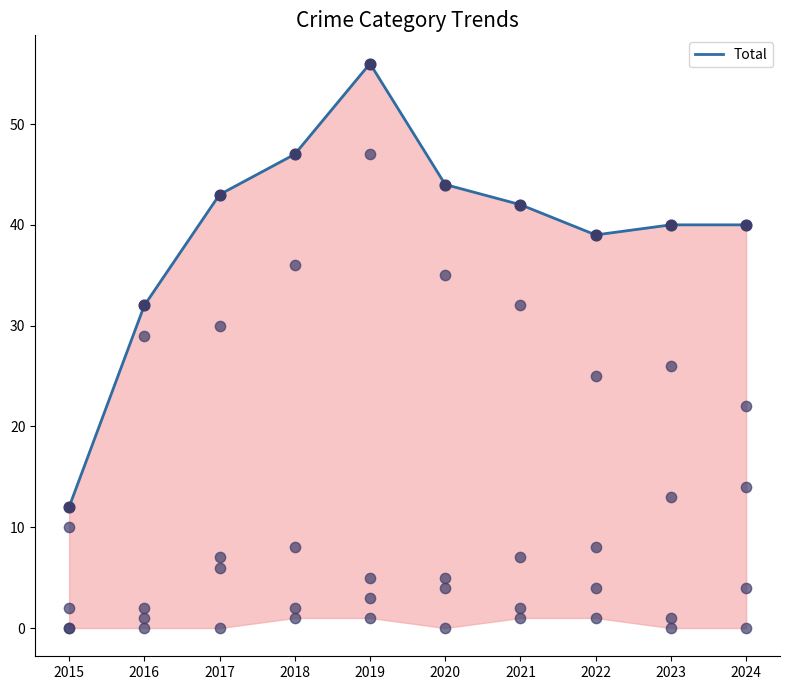

What is the change in value from 2017 to 2024?

-3